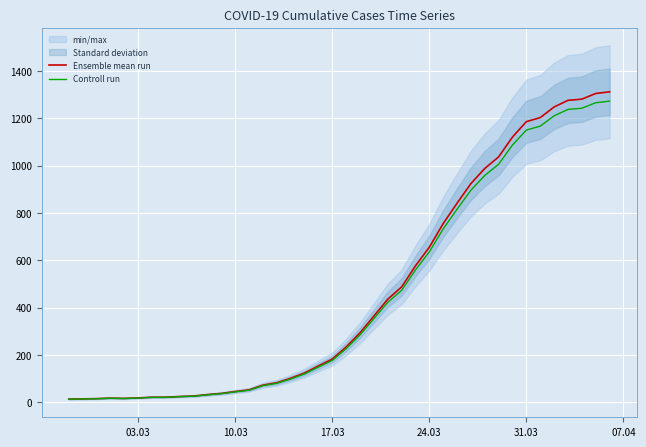

How many lines are shown in the chart?

2